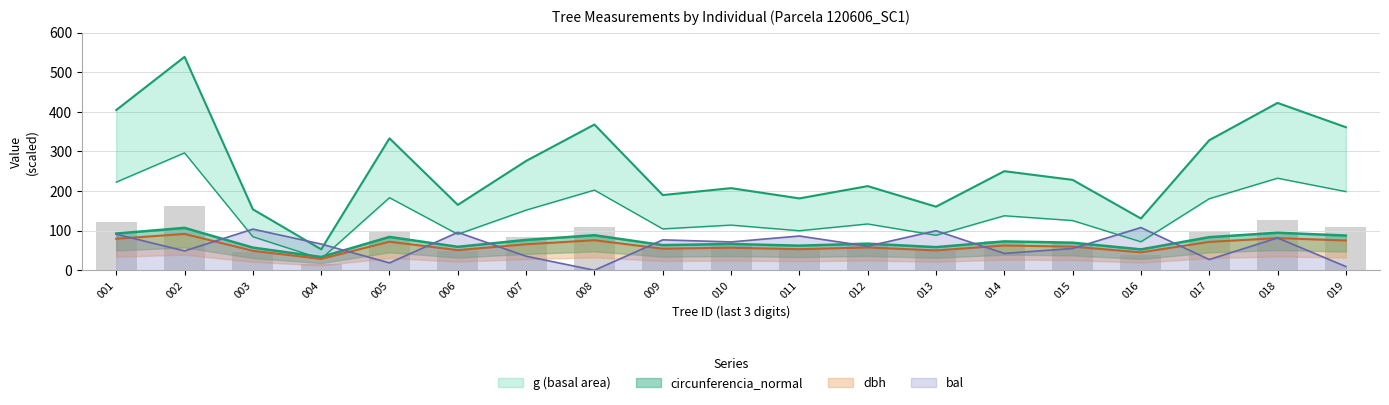

At 007, list the series in order from smallest to largest.

bal, dbh, circunferencia_normal, g